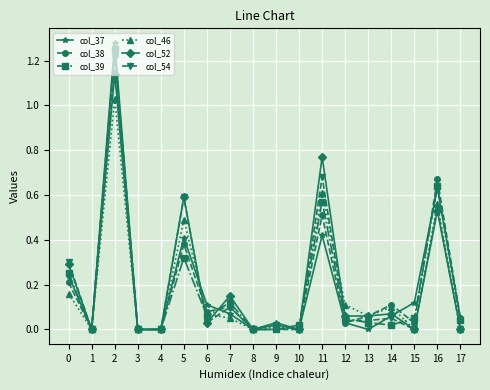

The value of col_38 at 4 is 0.0. True or false?

True